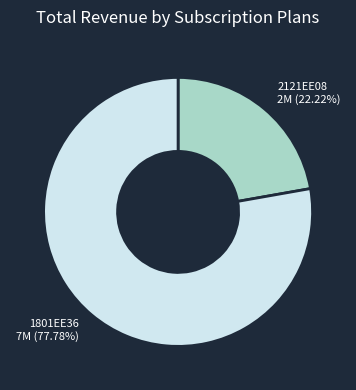

How many slices are in this pie chart?

2